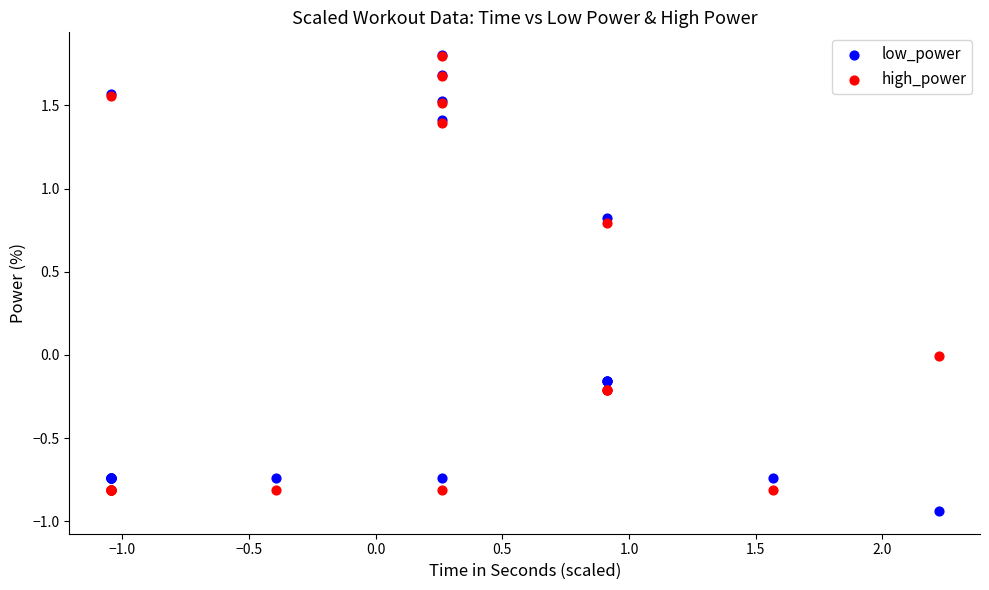

What are all the series names shown in the legend?

low_power, high_power